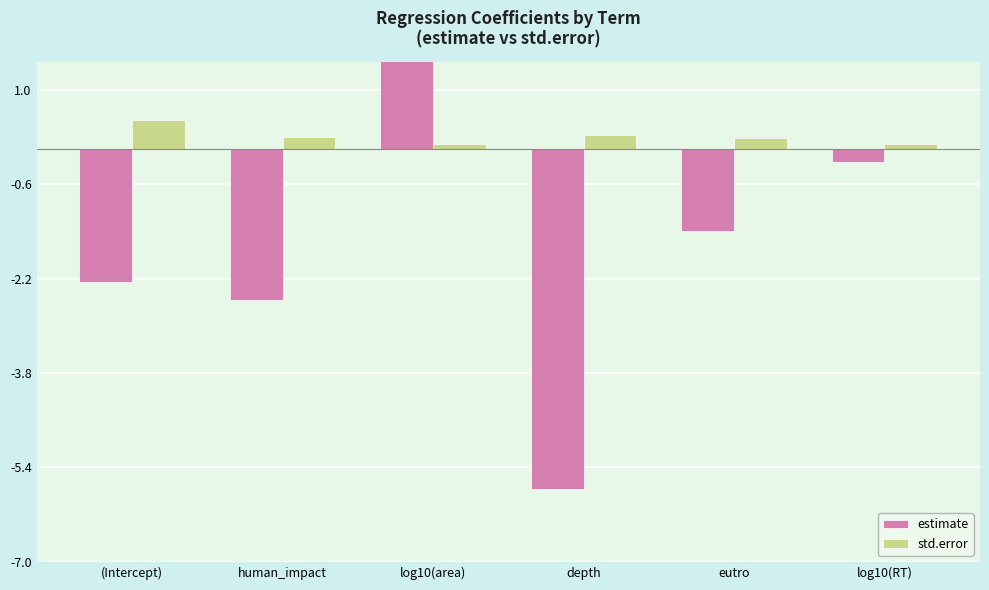

At how many categories does at least one series exceed -4?

6